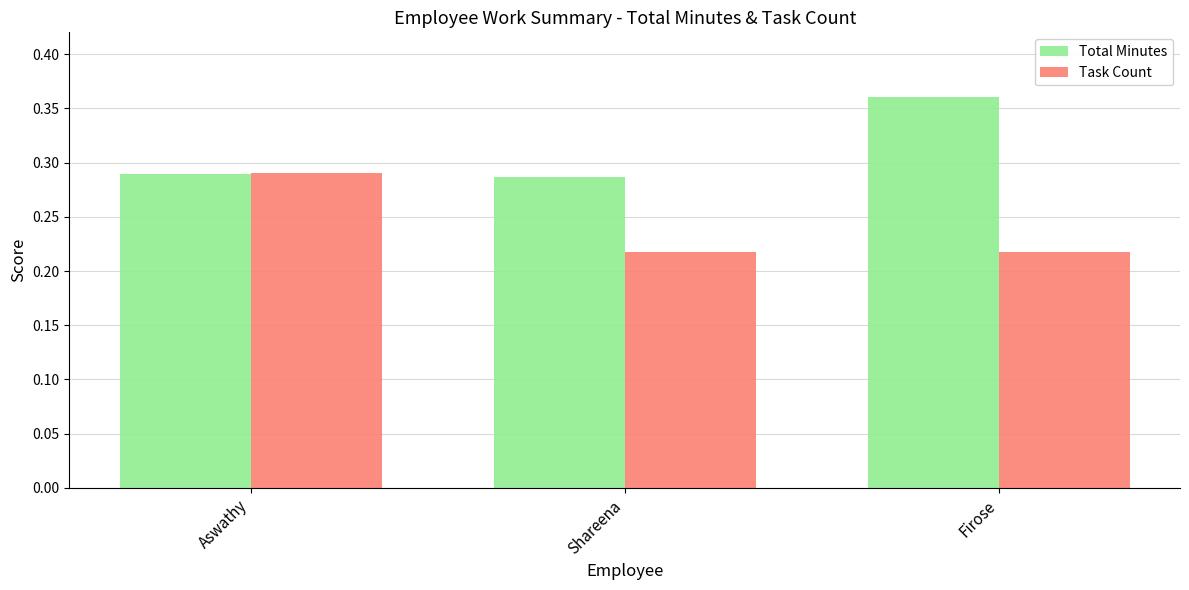

True or false: Total Minutes has a value of 0.2 at Shareena.

False